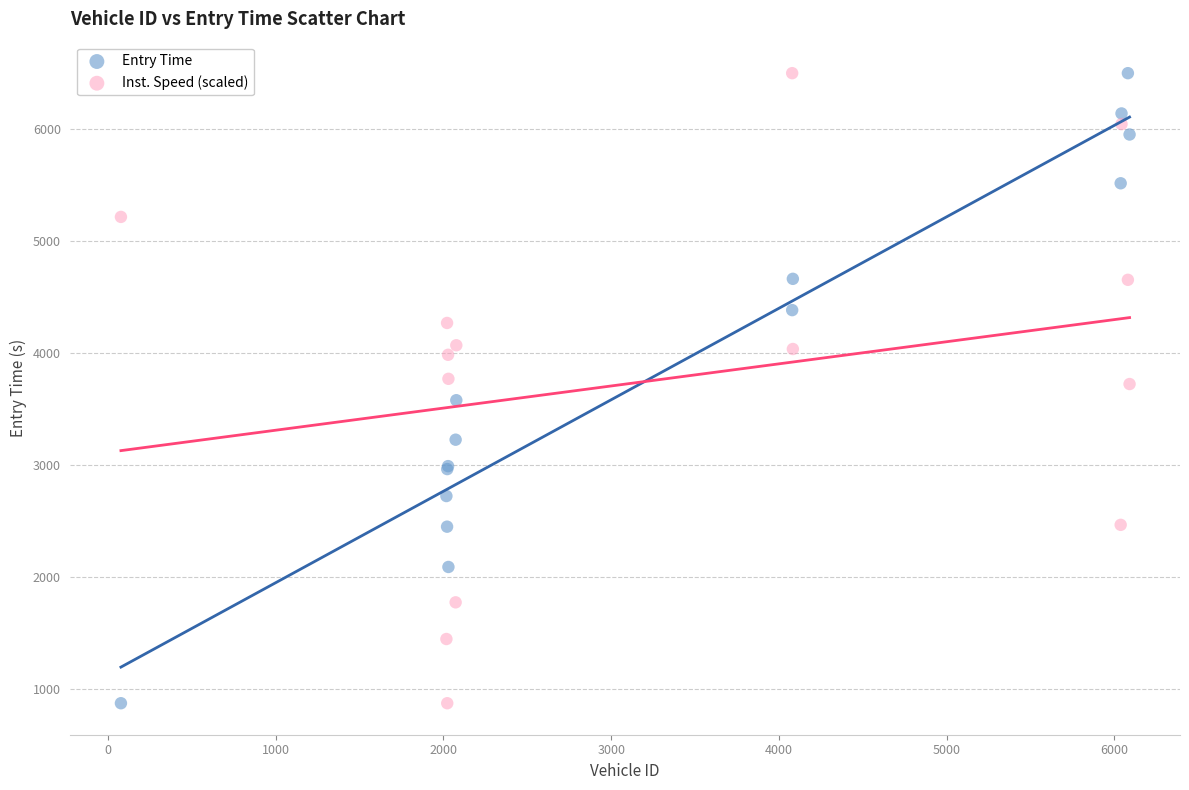

What are all the series names shown in the legend?

Entry Time, Inst. Speed (scaled)